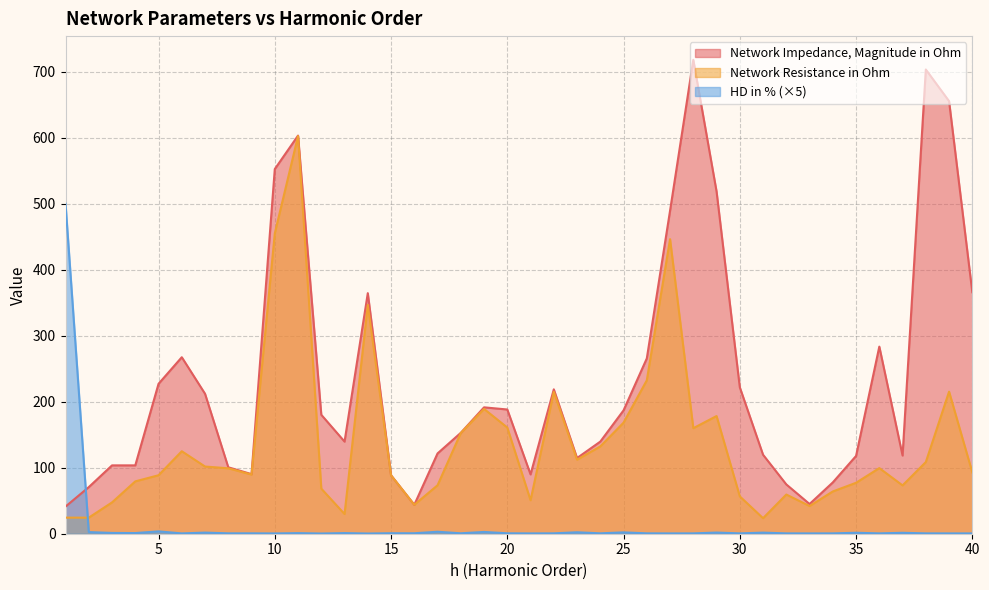

What is the difference between the maximum and minimum values in the HD in % series?

499.6